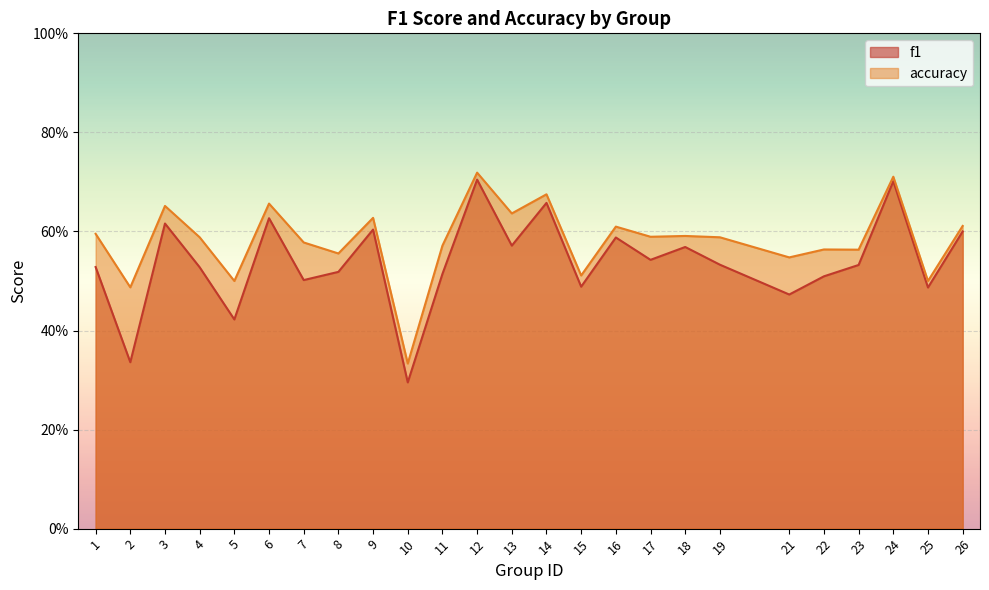

What is the average value of the accuracy series?

0.6